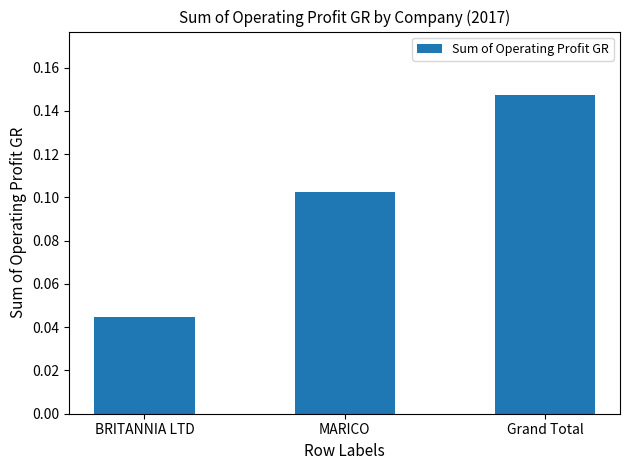

List the labels in order of value, largest first.

Grand Total, MARICO, BRITANNIA LTD